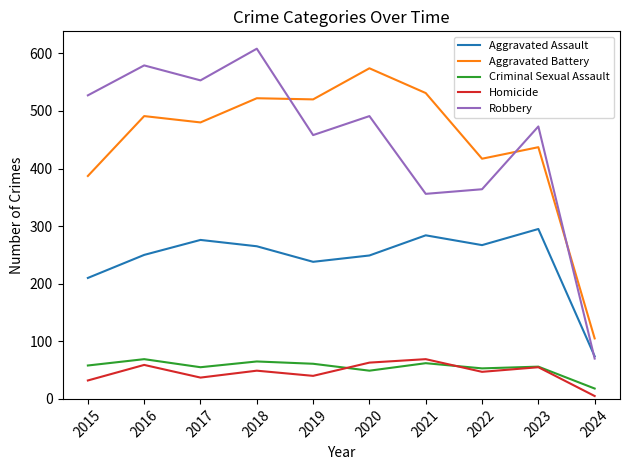

What is the total value across all series at 2019?

1317